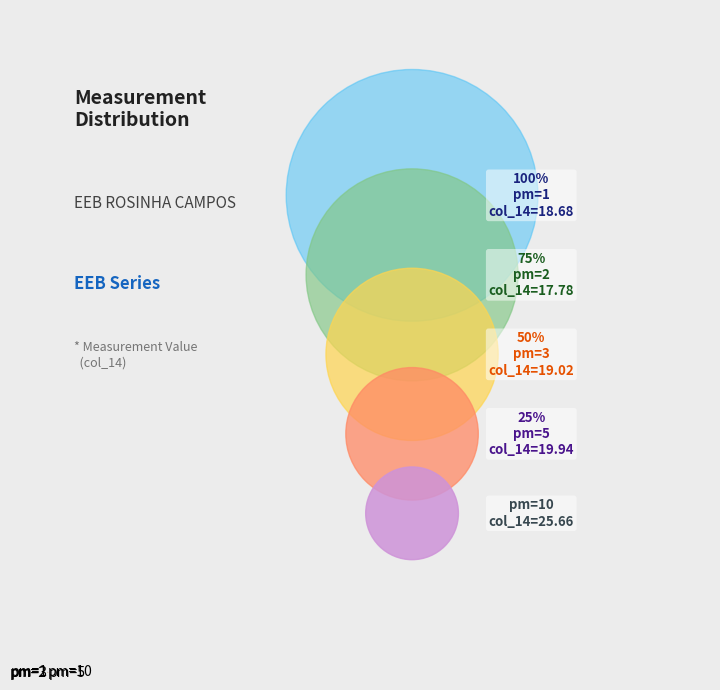

How many segments does this pie chart have?

5